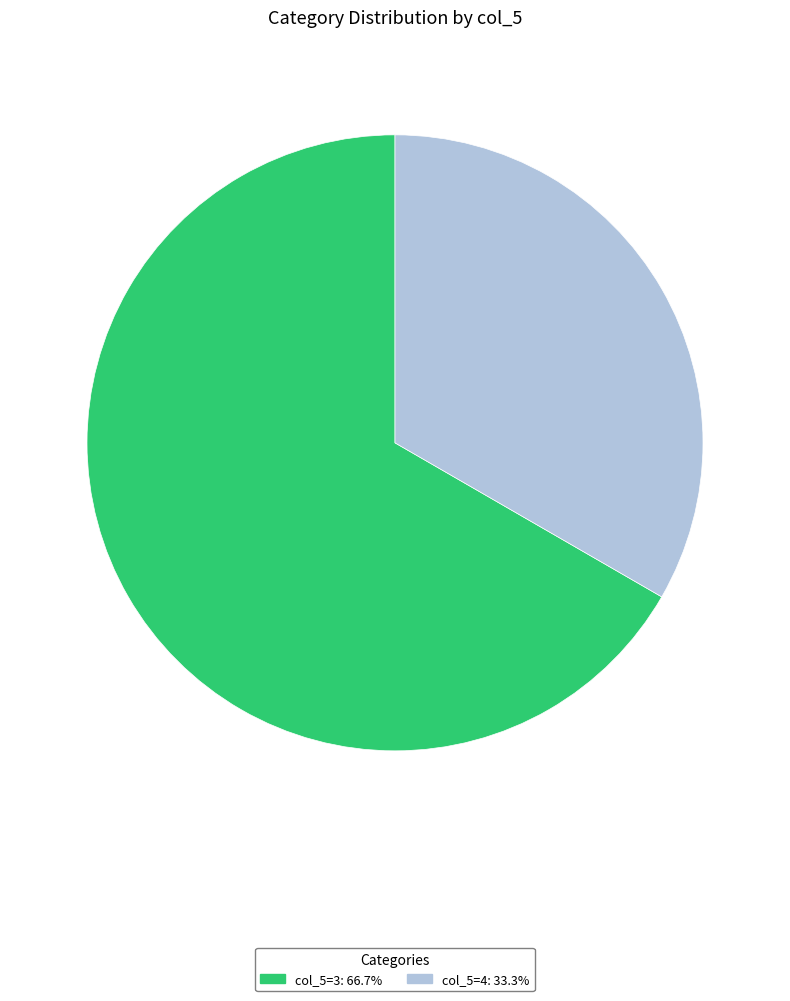

Is there any slice that represents more than half of the pie?

Yes